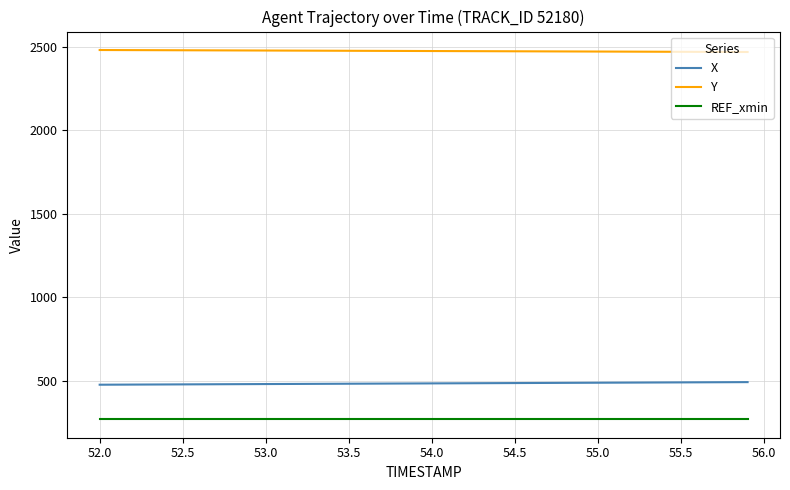

True or false: REF_xmin and Y cross at least once.

False